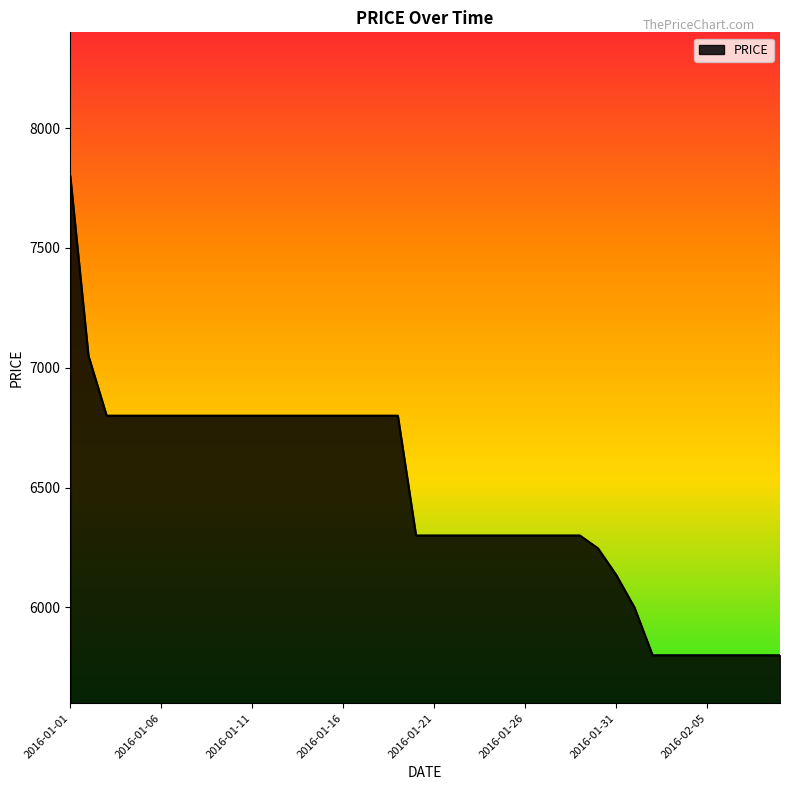

How many categories are shown in the chart?

40